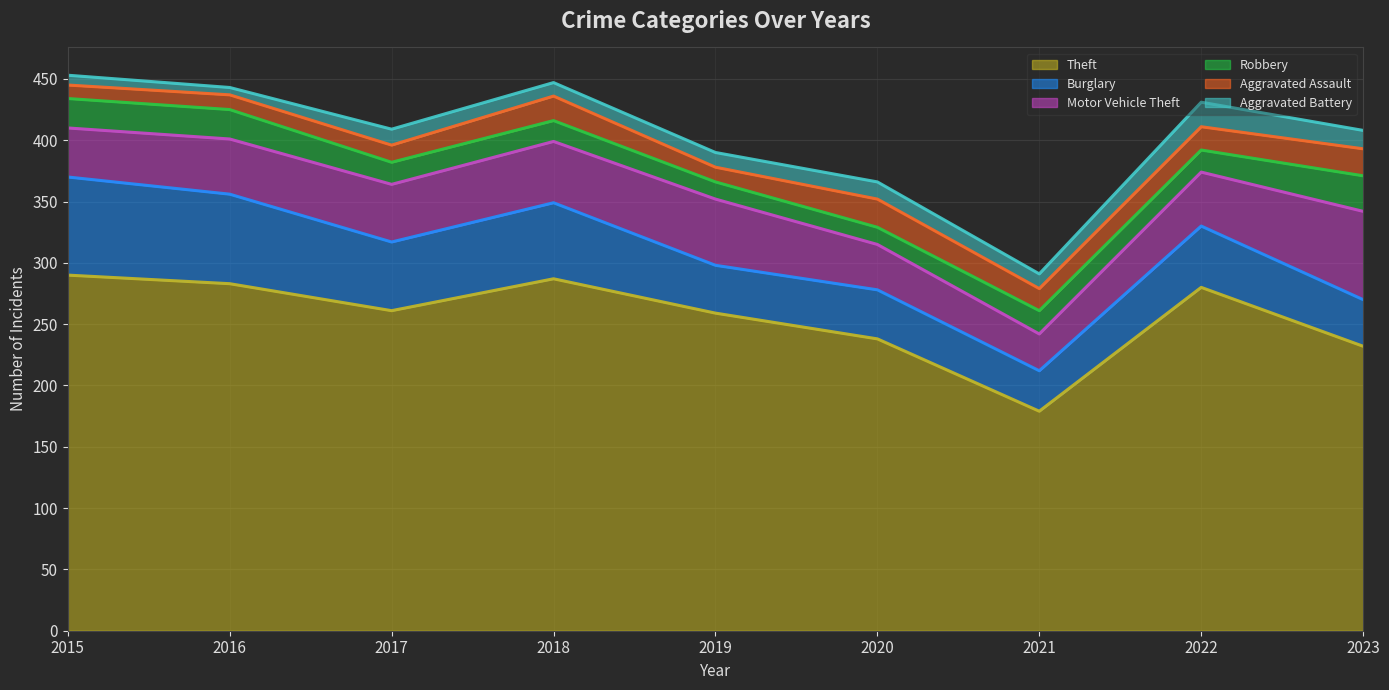

Count the number of categories in the chart.

9